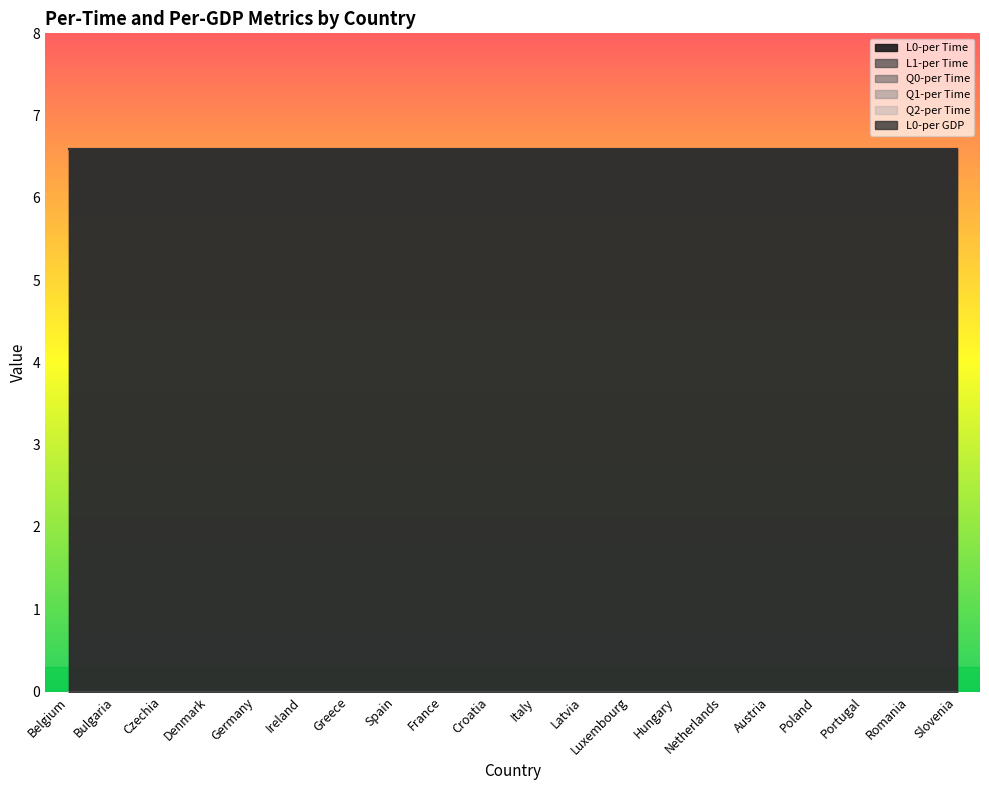

Which label corresponds to the smallest value in the chart?

Belgium